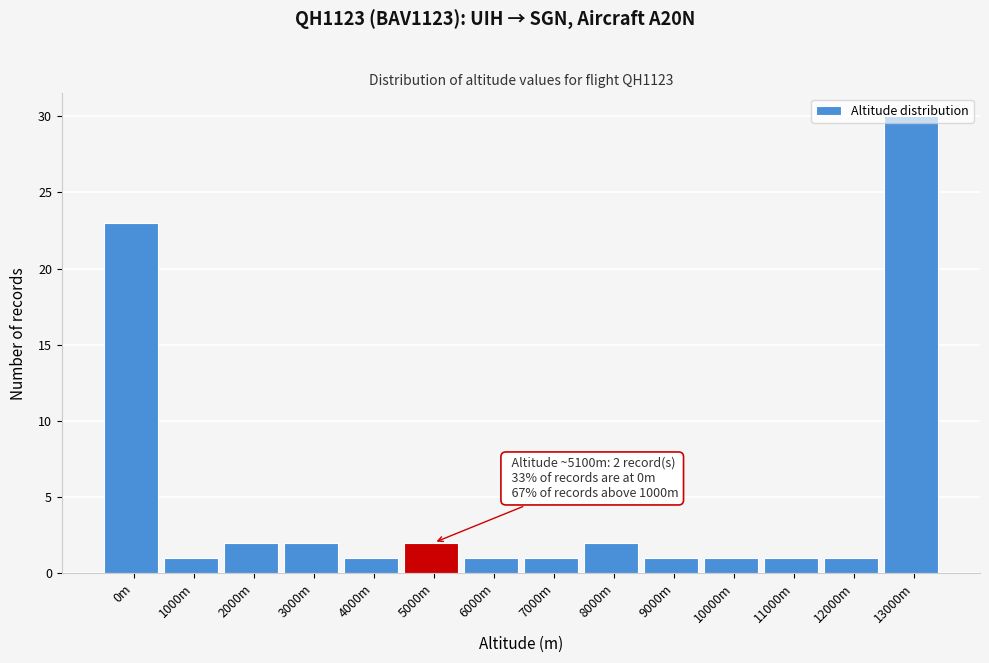

Approximately how many times larger is the value at 12000m compared to 4000m?

1.0